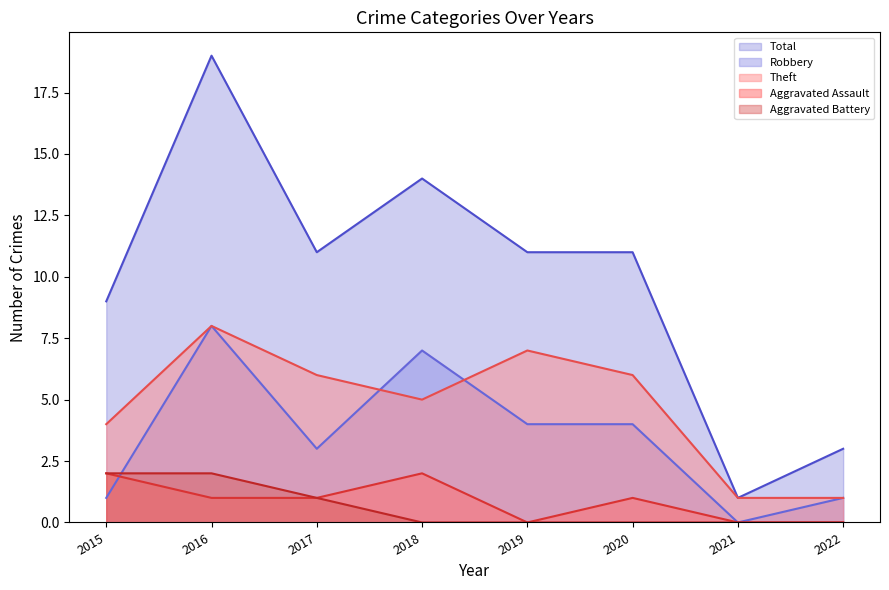

True or false: Total and Aggravated Assault intersect in this chart.

False